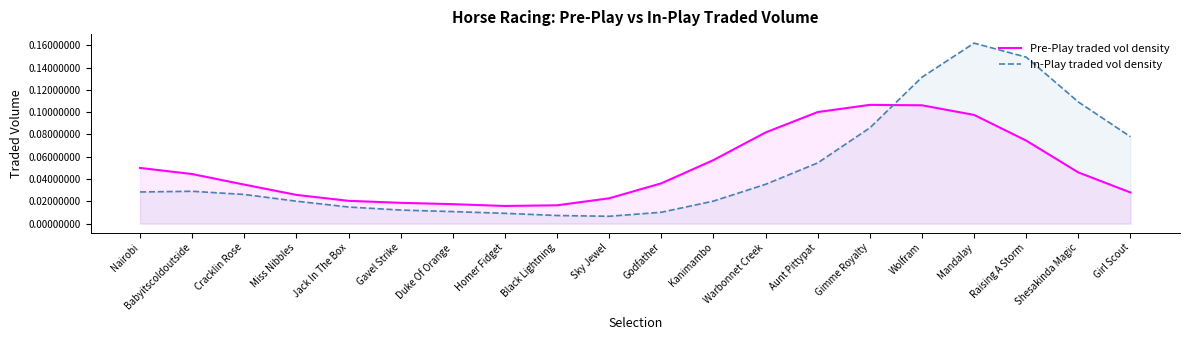

The In-Play traded vol density series shows 0.0 at Warbonnet Creek. True or false?

True